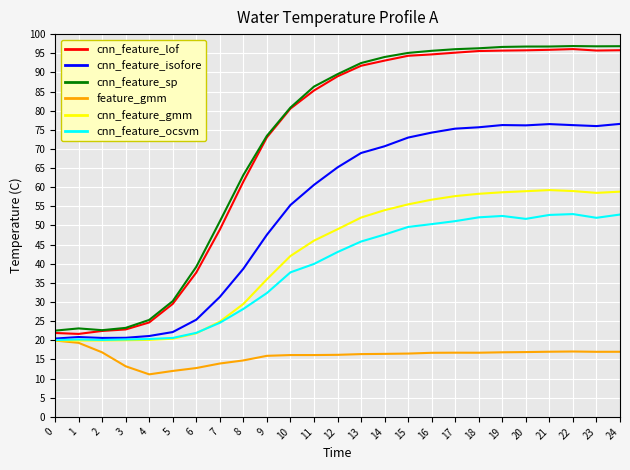

The cnn_feature_gmm series shows 59.2 at 21. True or false?

True